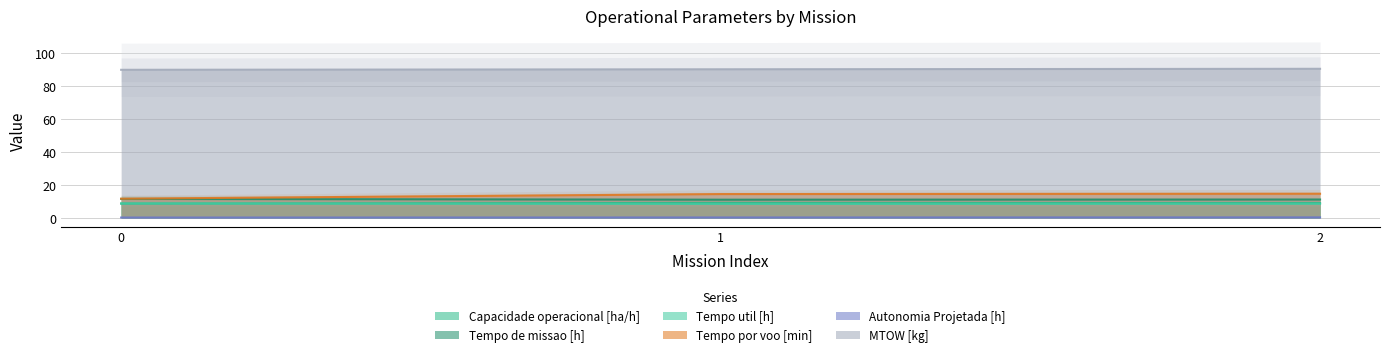

Reading left to right, list all the values displayed in this chart.

Capacidade operacional [ha/h]: 8.7	9.1	9.0
Tempo de missao [h]: 11.5	11.0	11.1
Tempo util [h]: 8.7	8.4	8.5
Tempo por voo [min]: 11.6	14.4	14.6
Autonomia Projetada [h]: 0.2	0.2	0.3
MTOW [kg]: 89.9	90.2	90.5